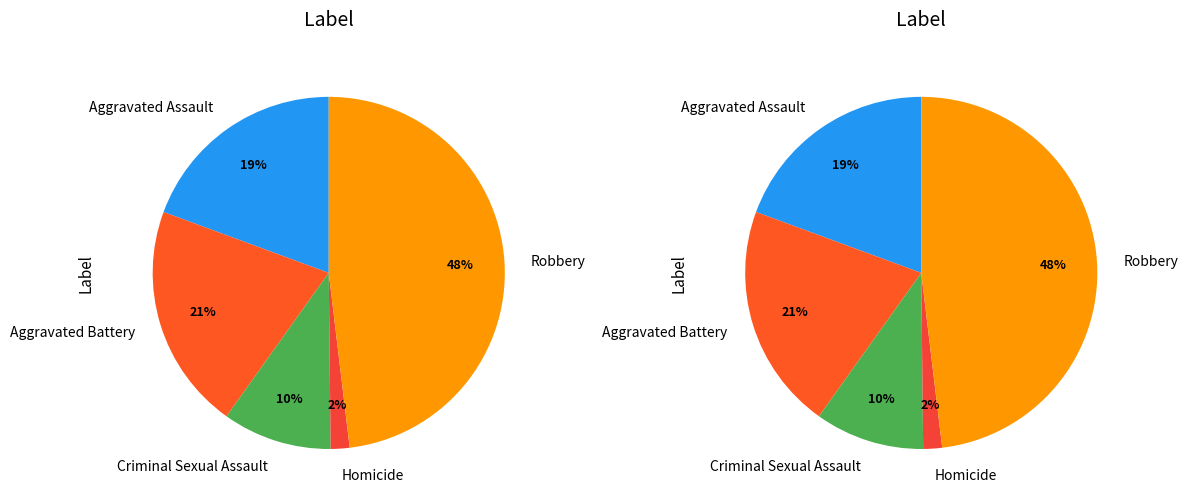

To the nearest percent, what percentage of the pie is Homicide?

2%